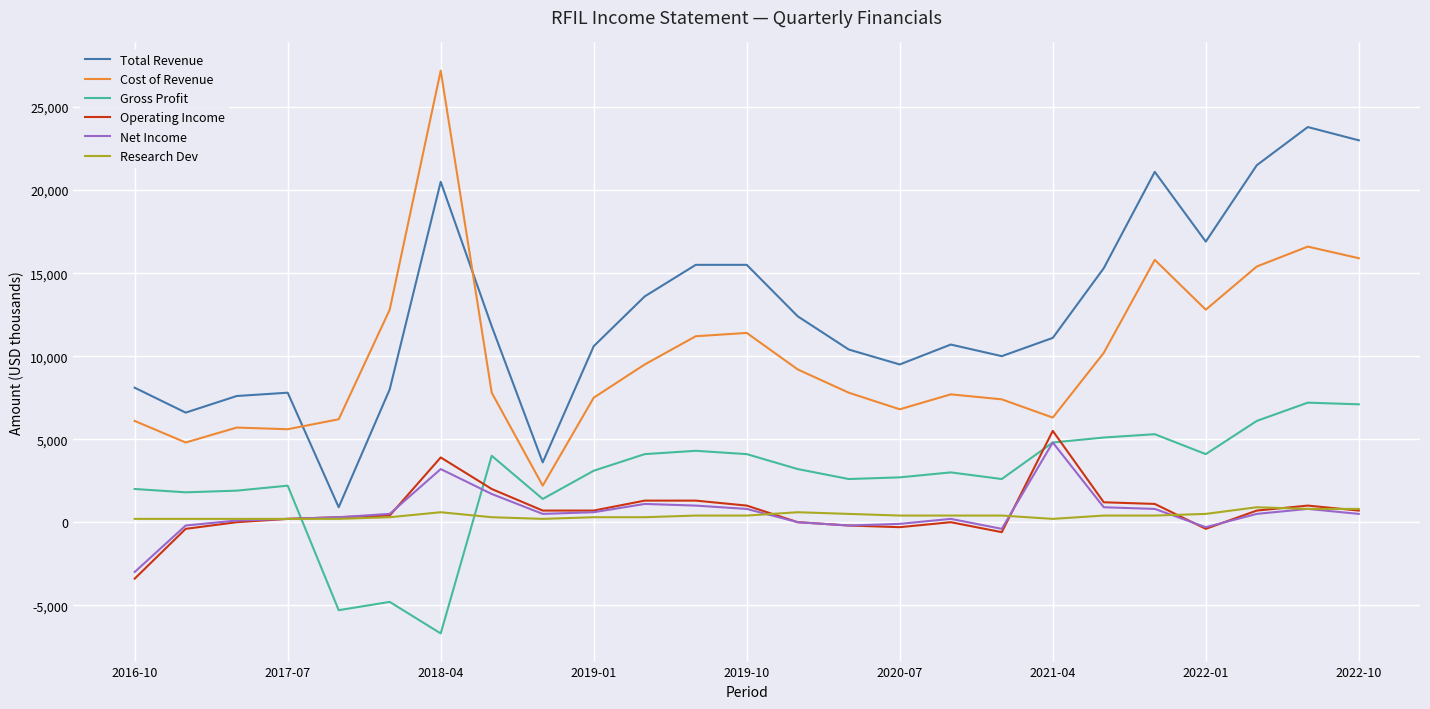

What is the maximum value for Research Dev?

900